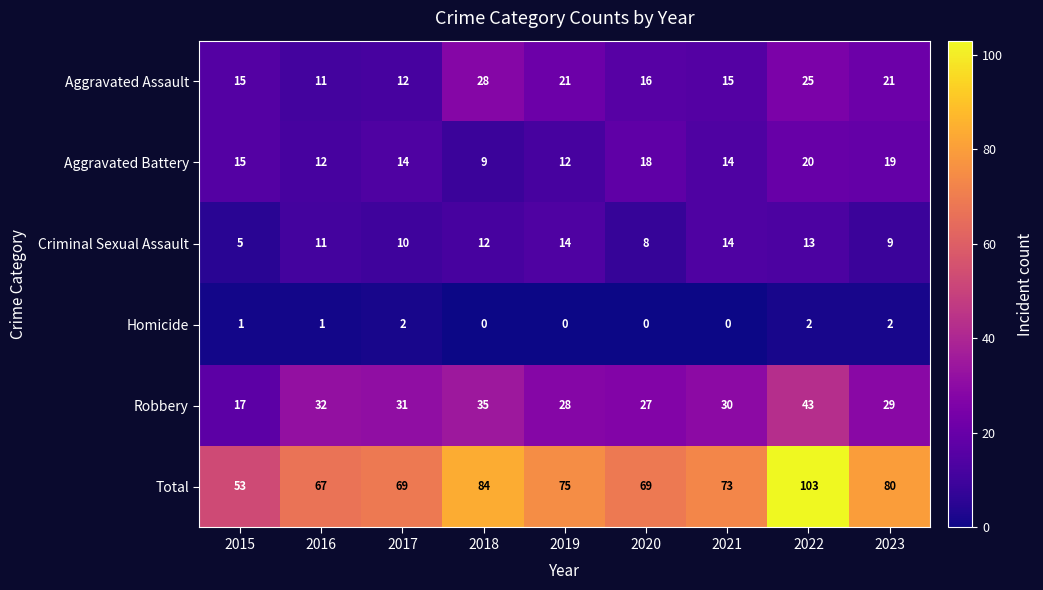

What is the total value across all series at 2017?

138